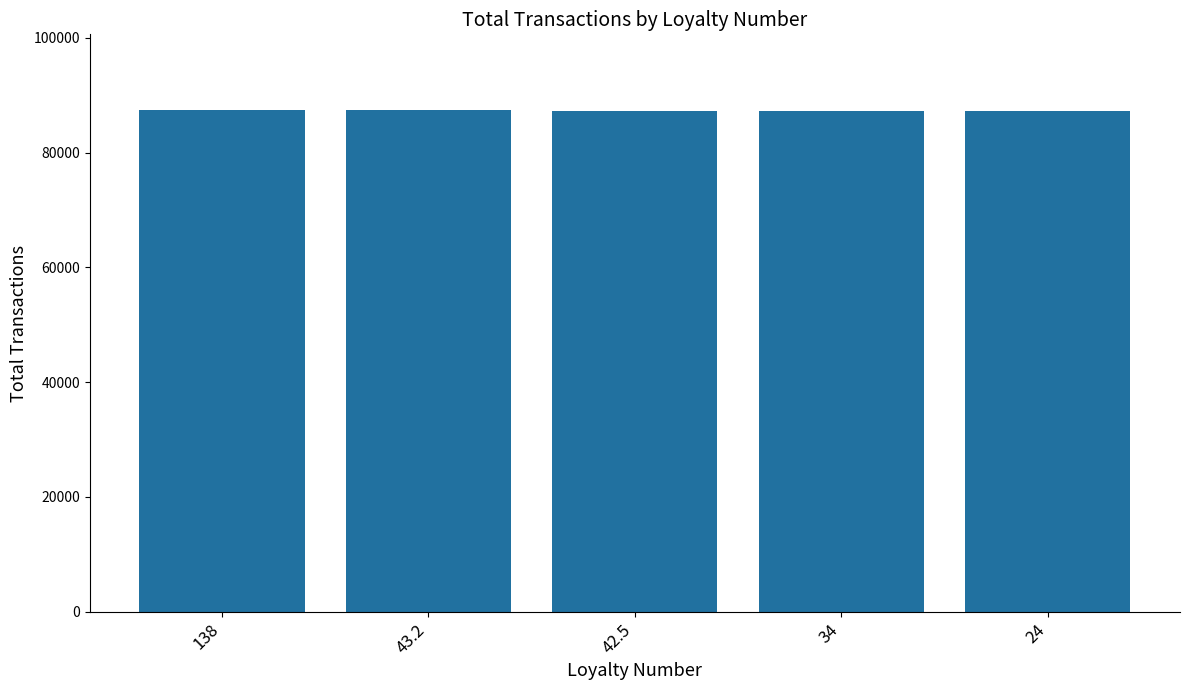

What is the maximum value shown in the chart?

87495